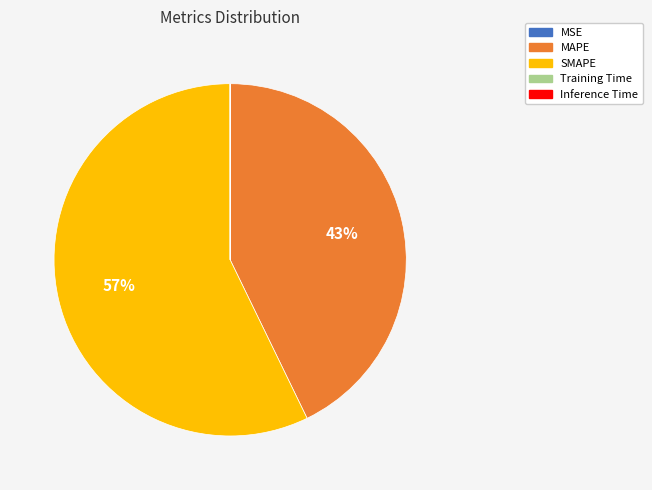

What is the ratio of the value at SMAPE to the value at MAPE?

1.3